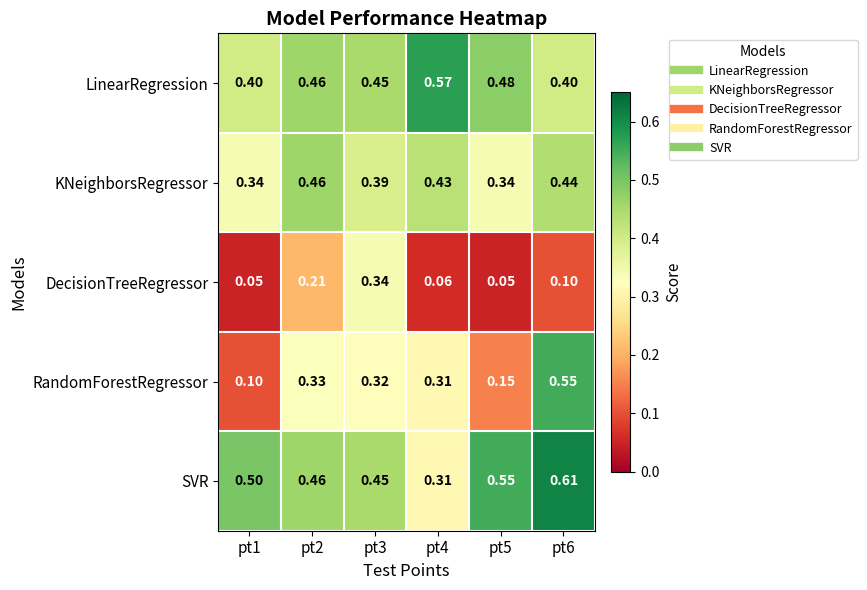

Which series has the largest total across all categories?

SVR